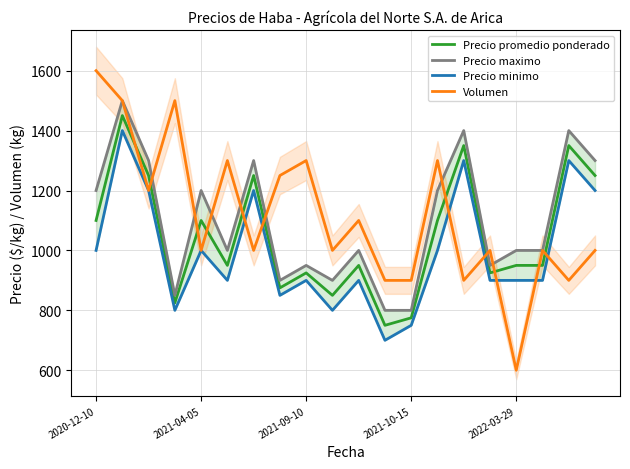

How many intersections are there between Volumen and Precio promedio ponderado?

11